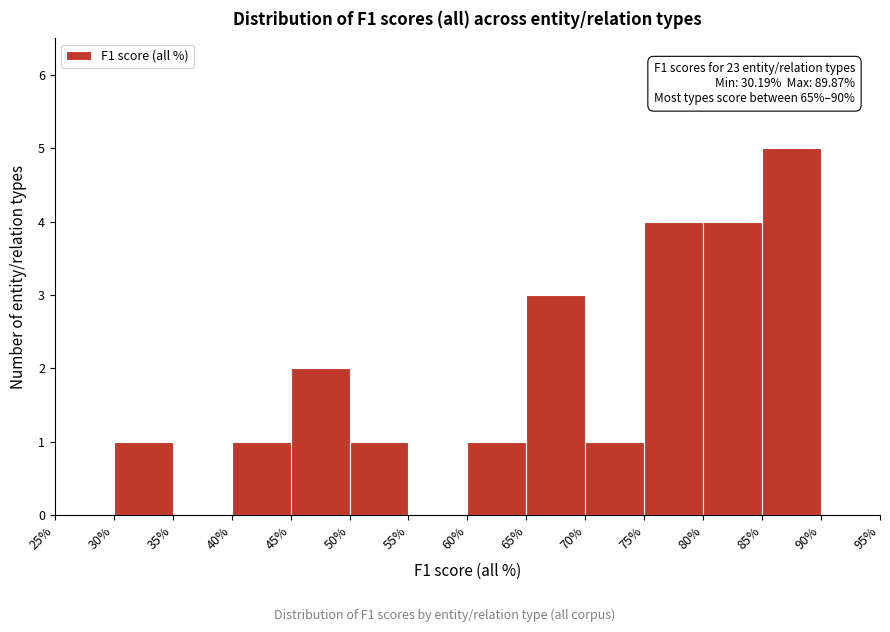

Which range on the x-axis has the tallest bar?

85% to 90%